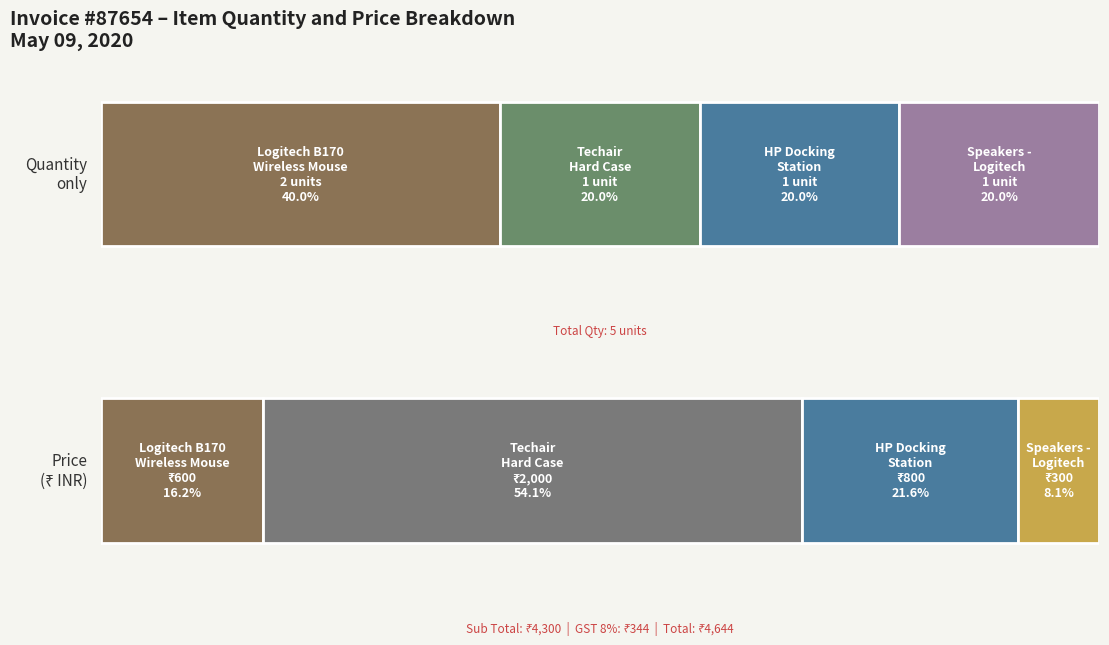

Reading right to left, list all the values displayed in this chart.

QTY: Speakers -
Logitech=1	HP Docking
Station=1	Techair
Hard Case=1	Logitech B170
Wireless Mouse=2
PRICE: Speakers -
Logitech=300	HP Docking
Station=800	Techair
Hard Case=2000	Logitech B170
Wireless Mouse=600